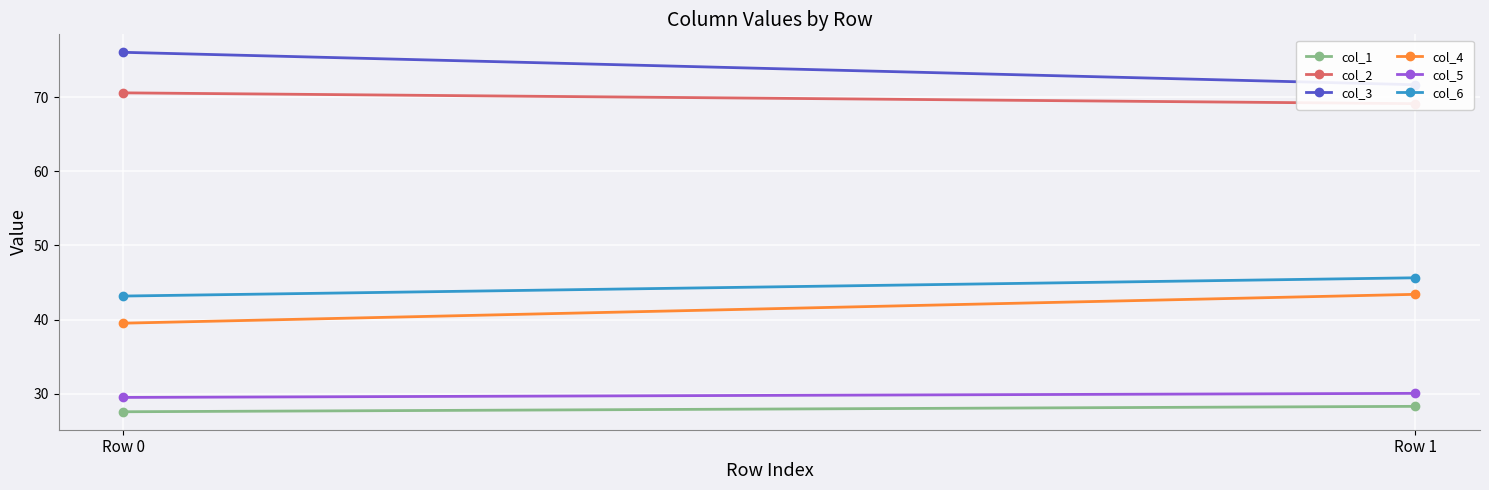

The value of col_5 at Row 1 is 30.0. True or false?

True